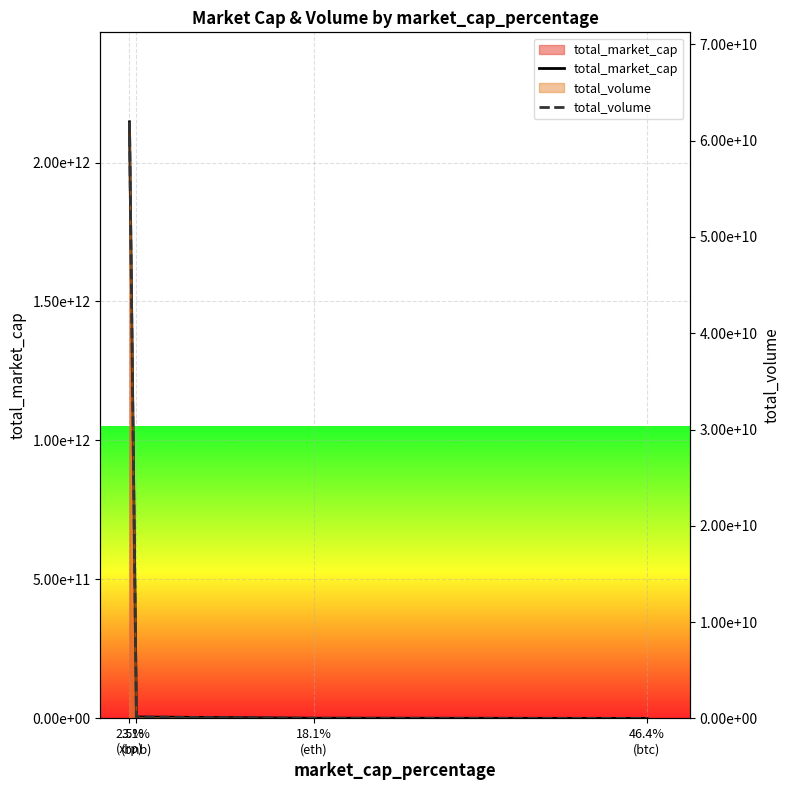

At how many categories does at least one series exceed 244339889459?

1